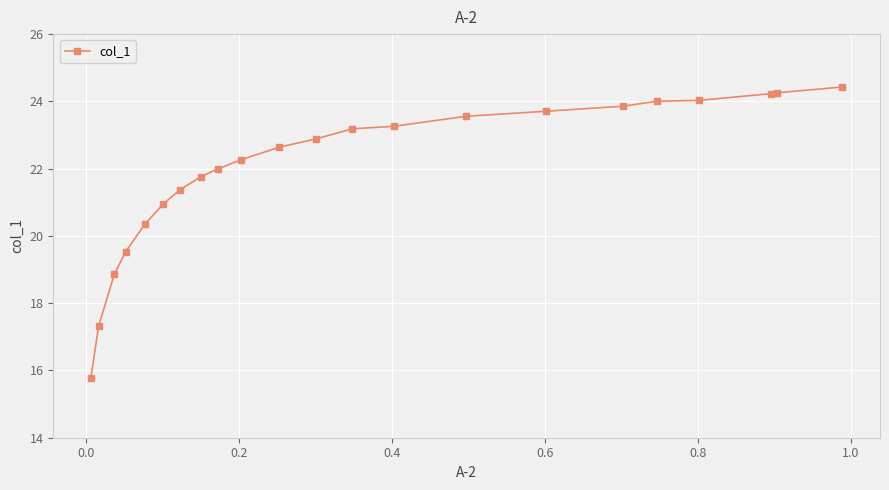

What is the value of the 17th point from the left?

23.9